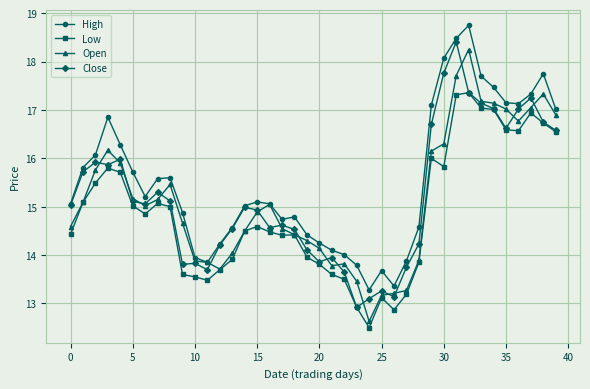

What is the value of the Close point at the 37th from the left?

17.0